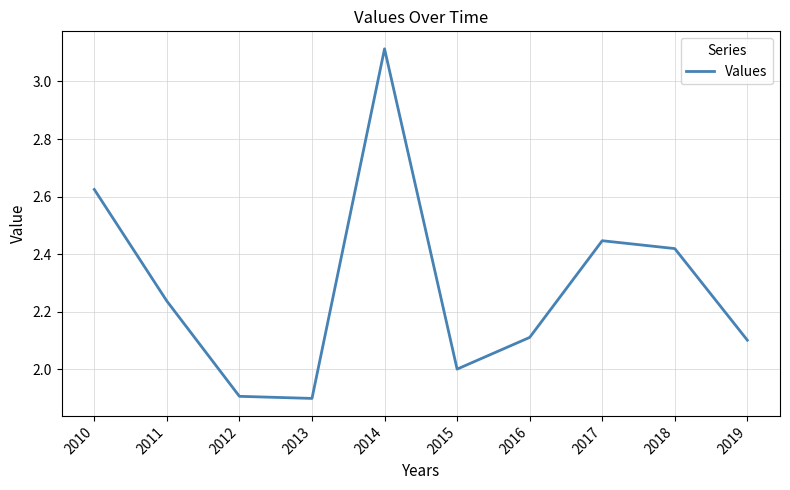

At which category does the data reach its first local peak?

2014